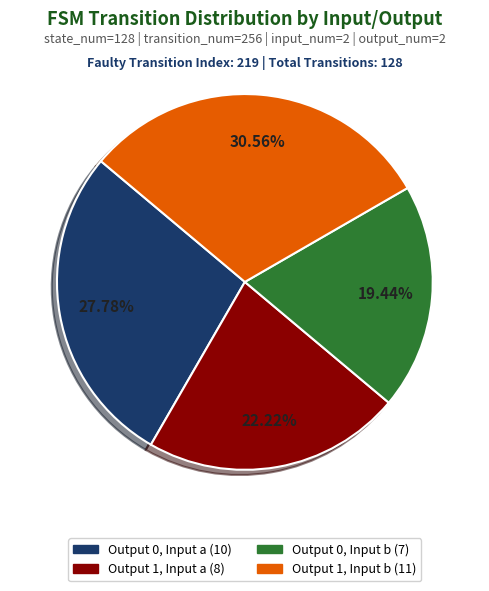

Is there any slice that represents more than half of the pie?

No